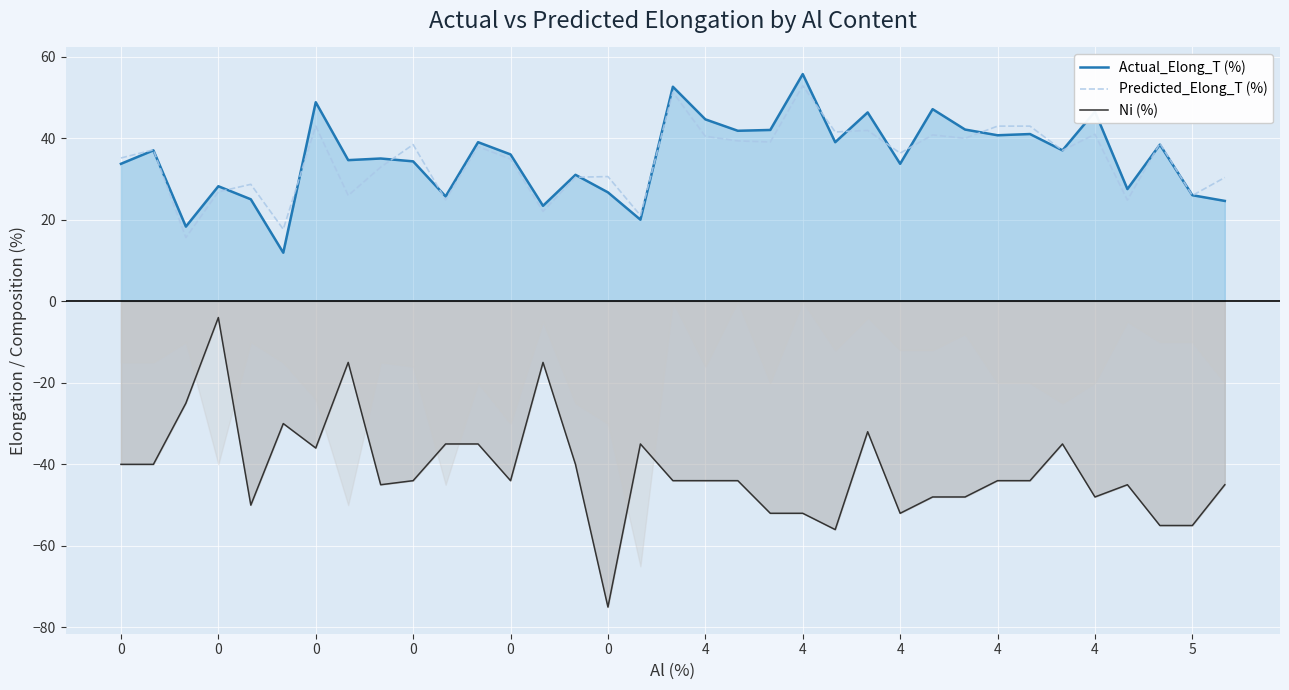

What is the difference between the second highest and minimum values in the Actual_Elong_T (%) series?

40.7